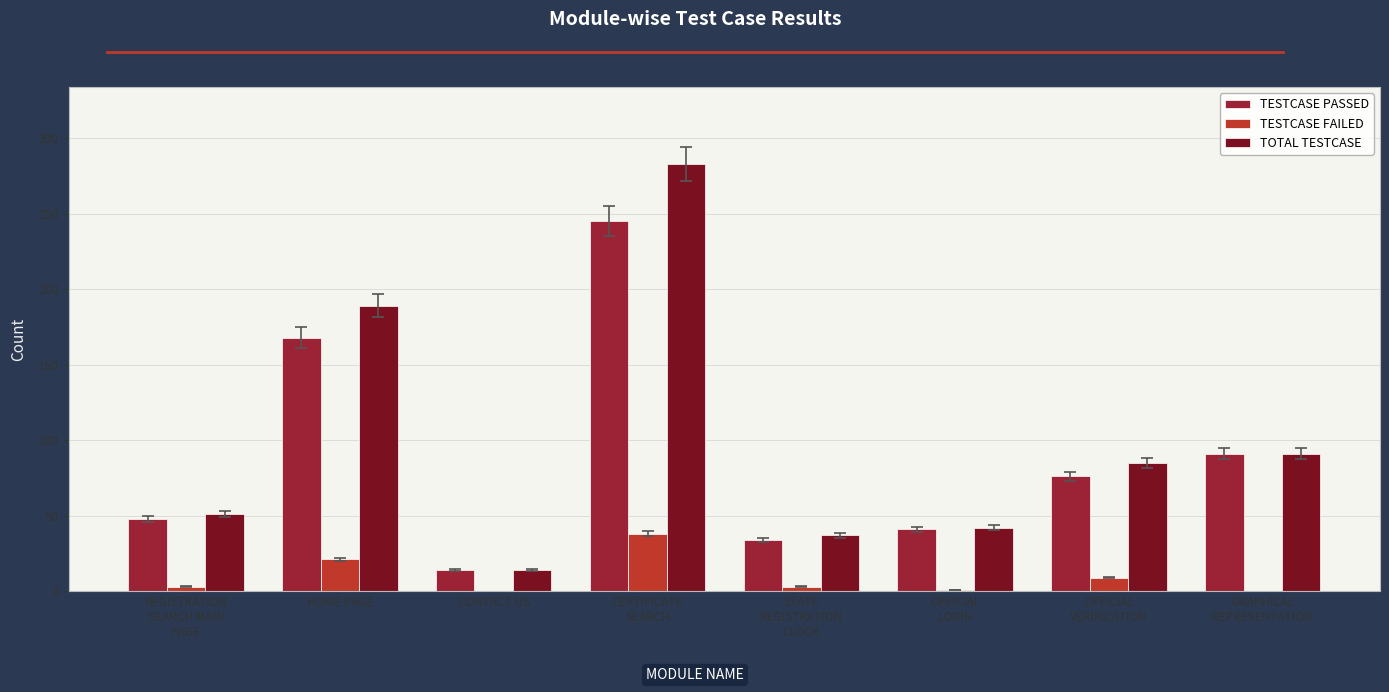

At which category is the sum across all series the highest?

CERTIFICATE
SEARCH